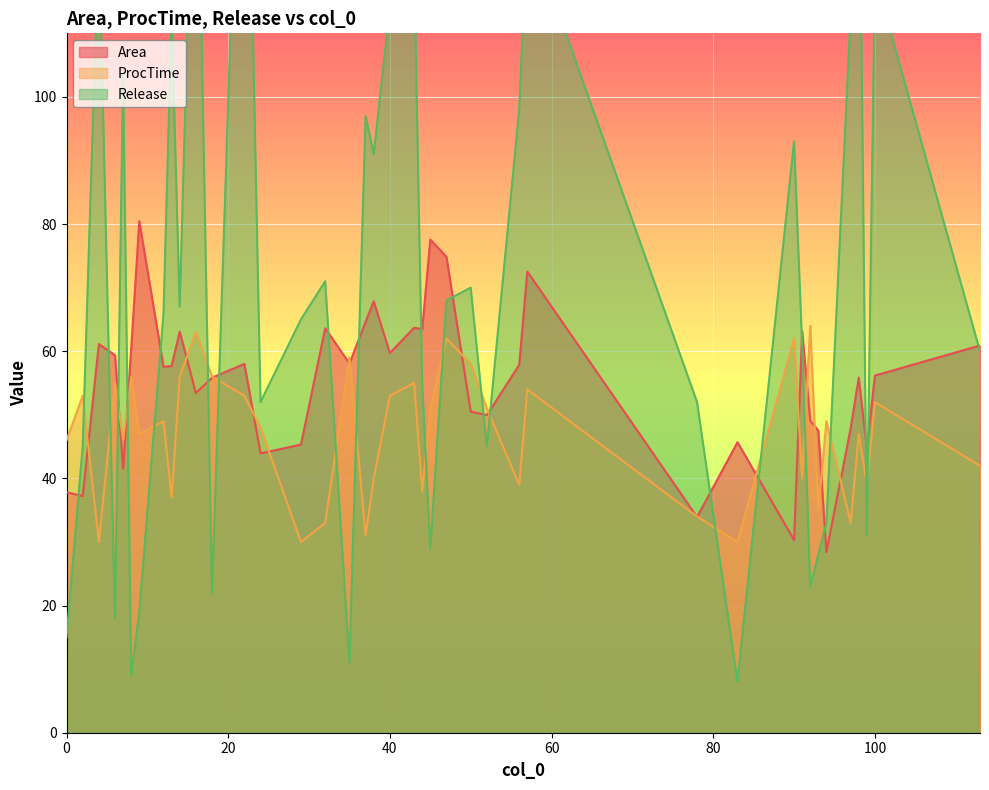

What is the label of the 22nd point from the right?

6